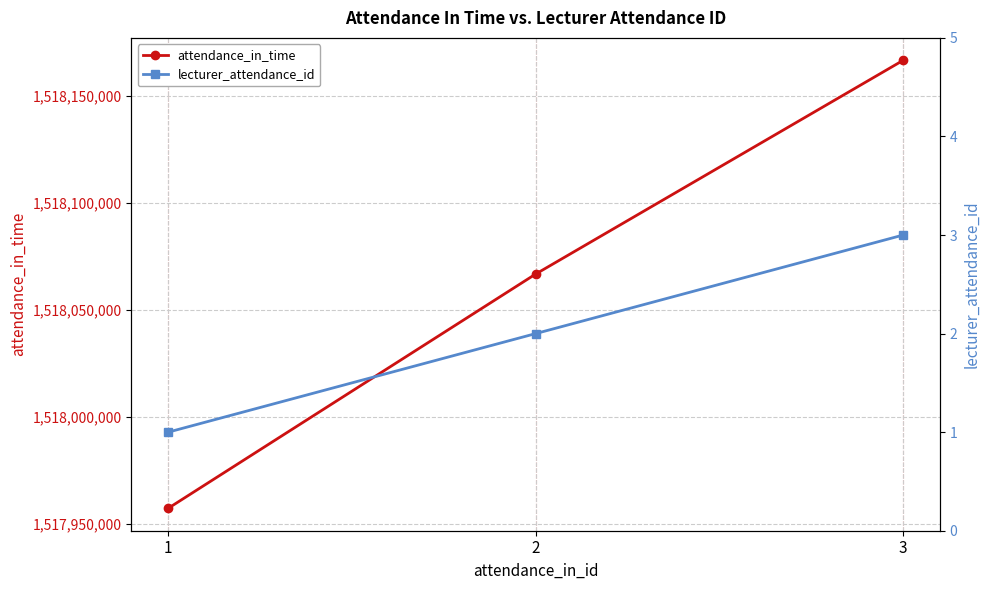

Reading left to right, what are all the values shown in this chart?

attendance_in_time: 1=1517957400	2=1518066900	3=1518166800
lecturer_attendance_id: 1=1	2=2	3=3